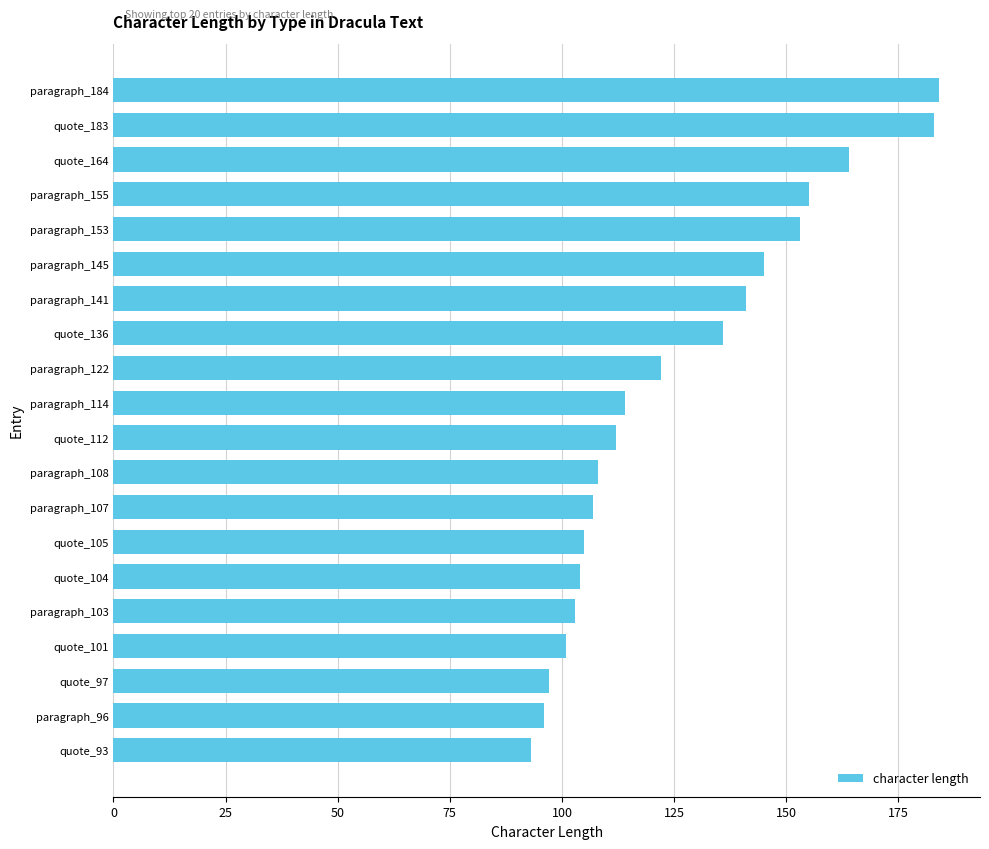

The value at quote_112 is 112. True or false?

True